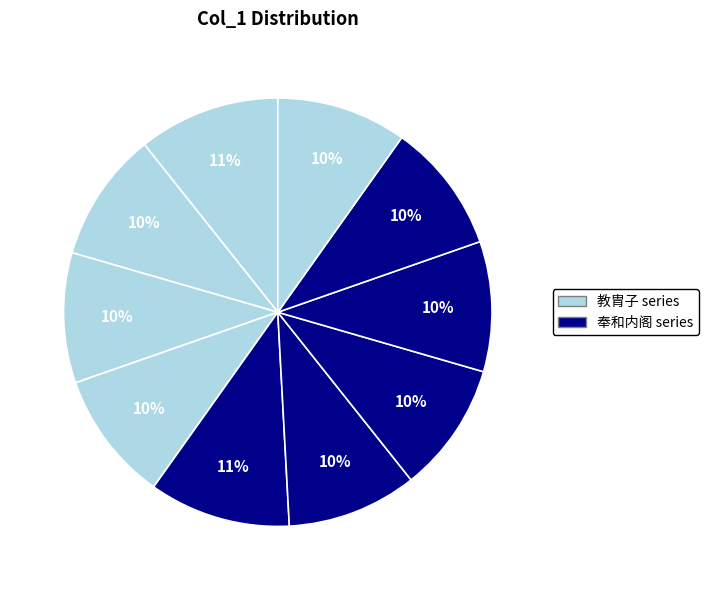

Count the number of slices in the pie.

10